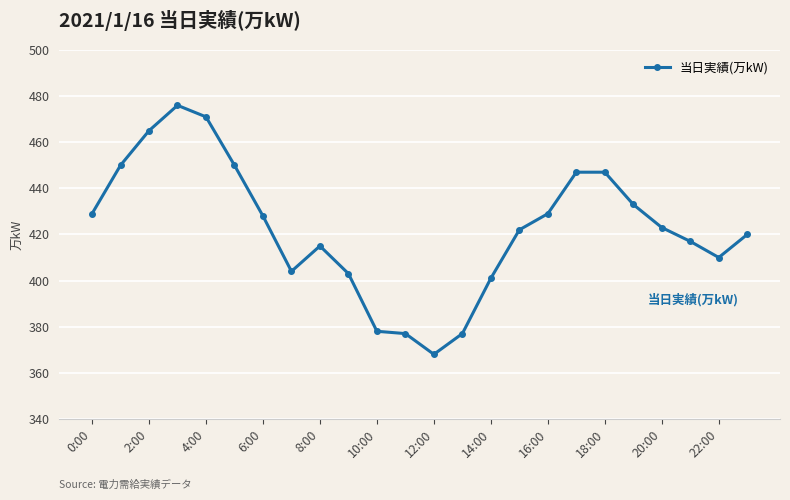

What is the sum of all values?

10140